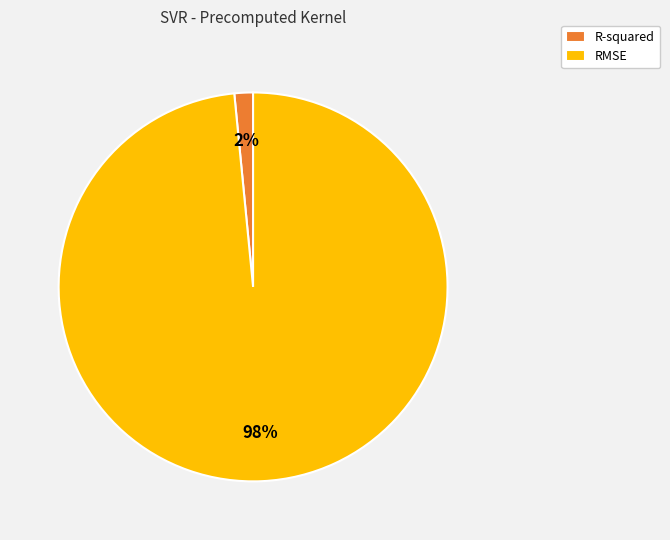

How many segments does this pie chart have?

2